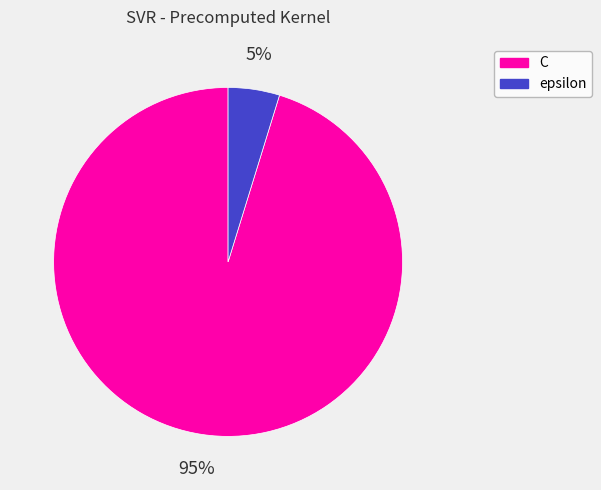

To the nearest percent, what is the difference between the epsilon and C slice percentages?

90%